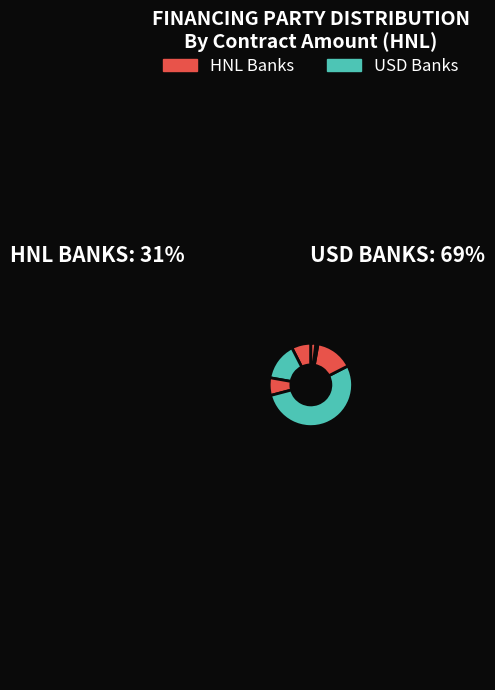

Count the number of slices in the pie.

7